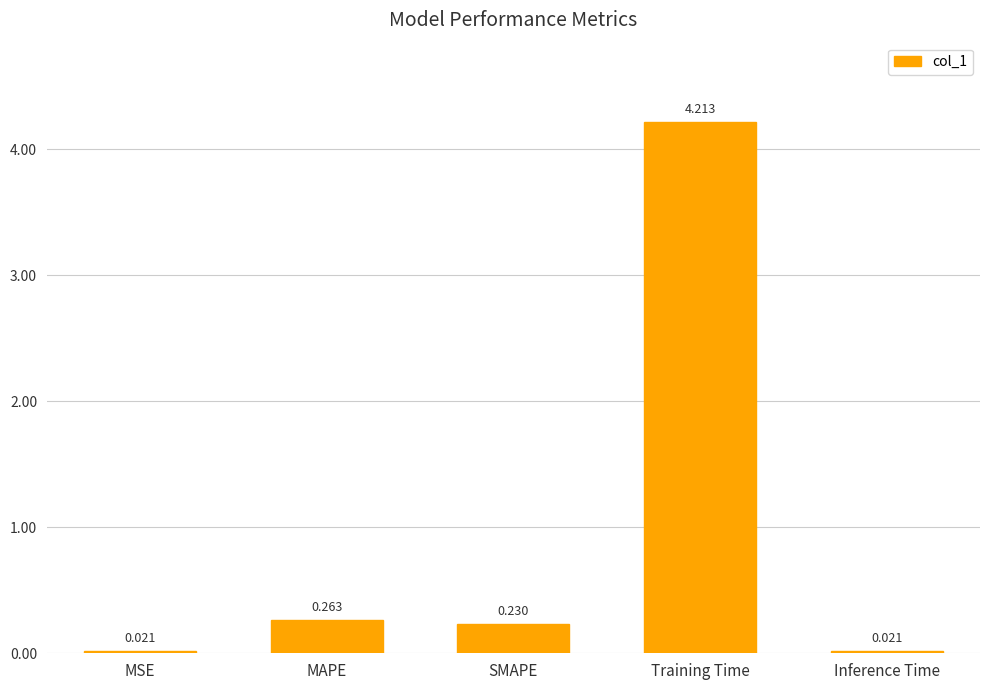

What is the difference between the values at SMAPE and Training Time?

4.0